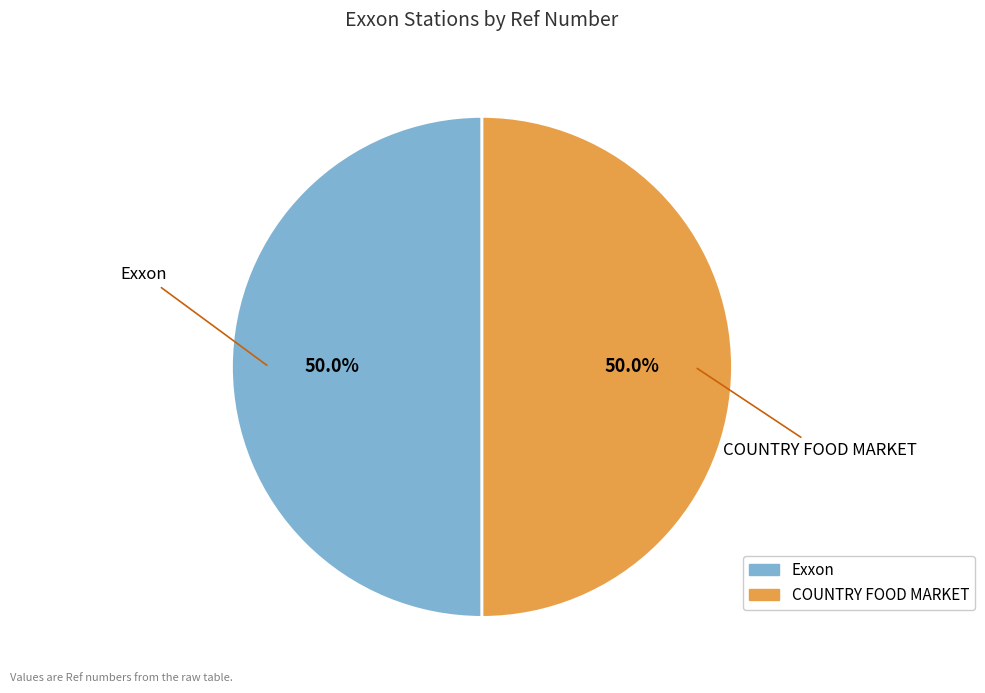

Approximately how many times larger is the value at COUNTRY FOOD MARKET compared to Exxon?

1.0